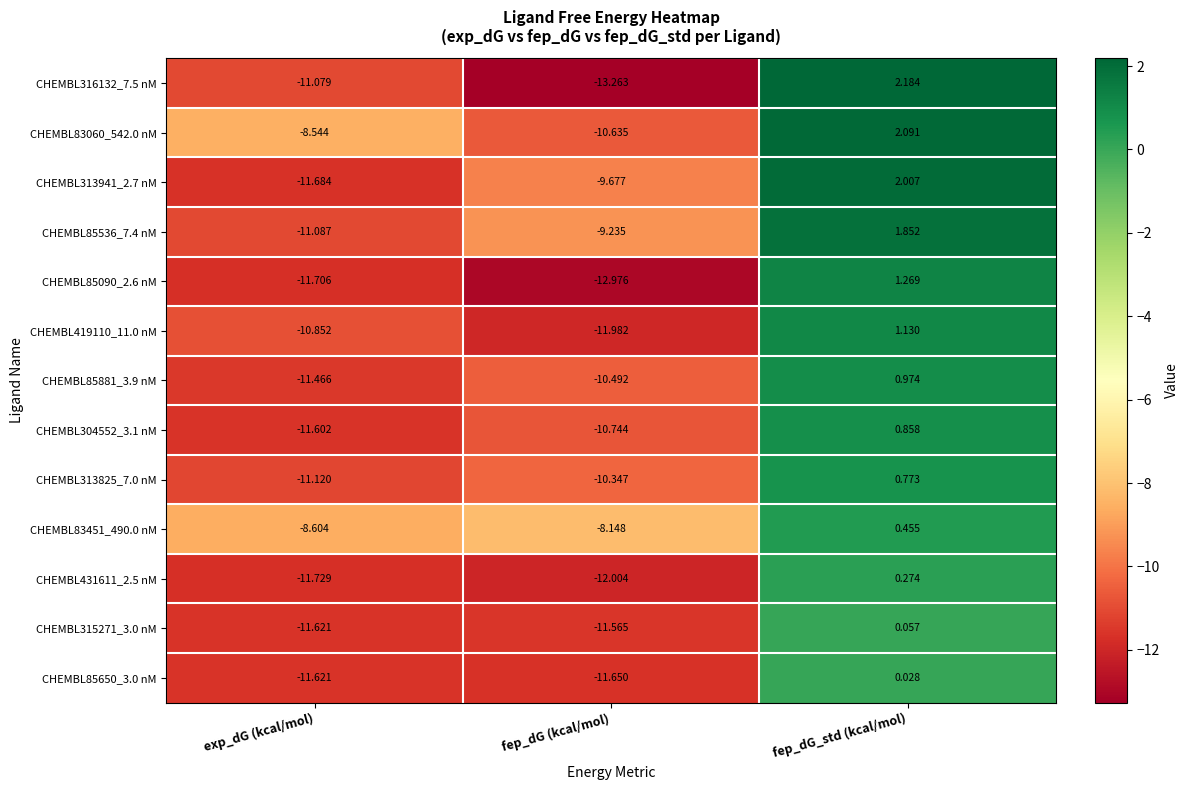

Where does the CHEMBL85650_3.0 nM series first go above -11?

fep_dG_std (kcal/mol)